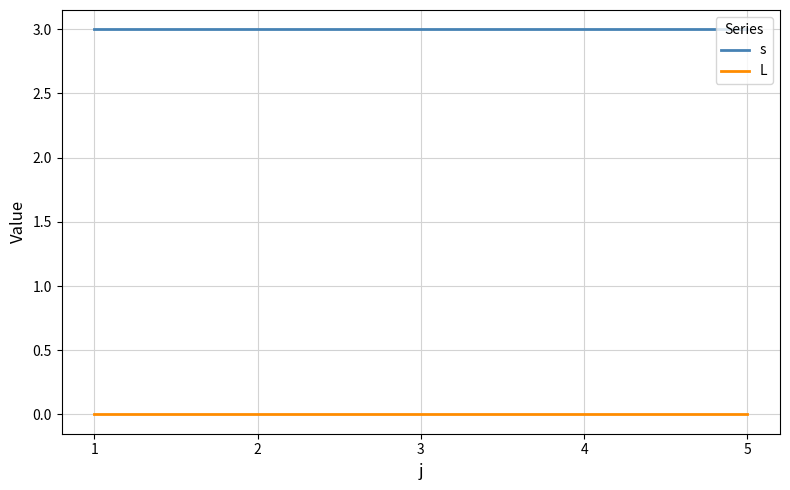

Rank the series by their maximum value, from lowest to highest.

L, s